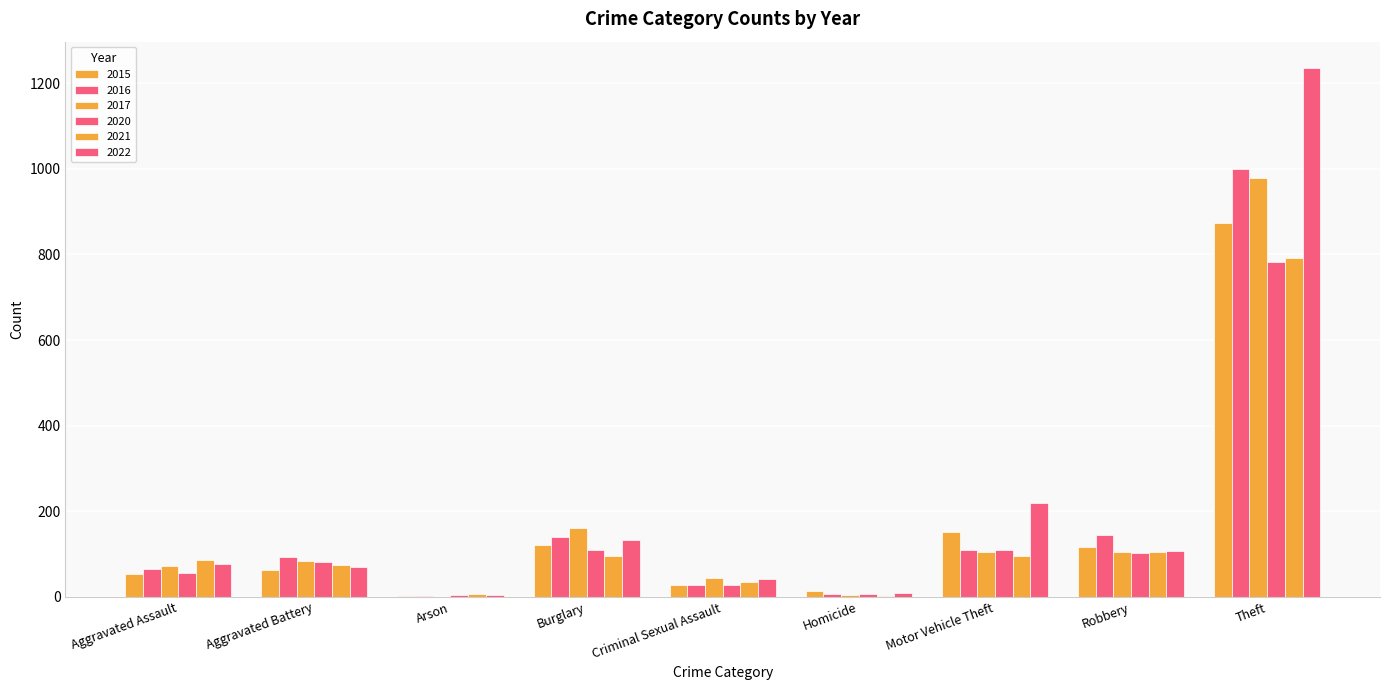

Rank the series at Homicide from lowest to highest value.

2021, 2017, 2020, 2016, 2022, 2015